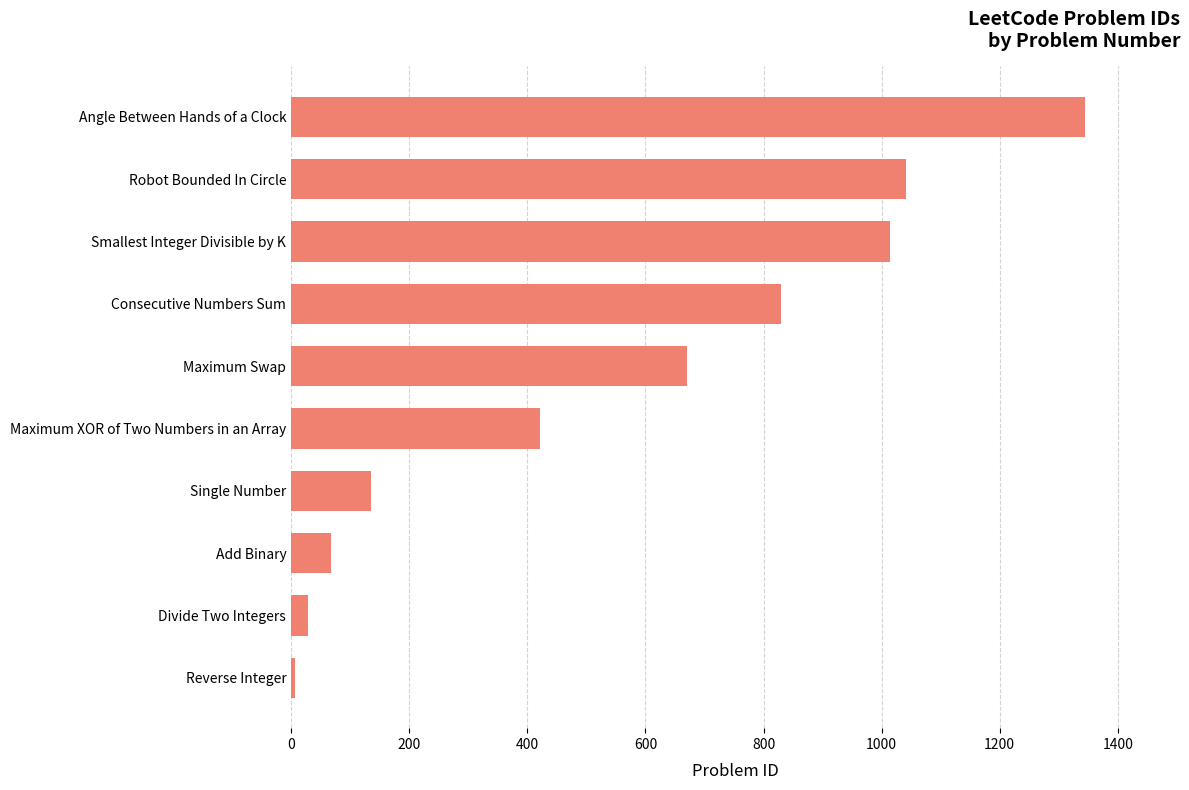

What is the difference between the maximum and minimum values?

1337